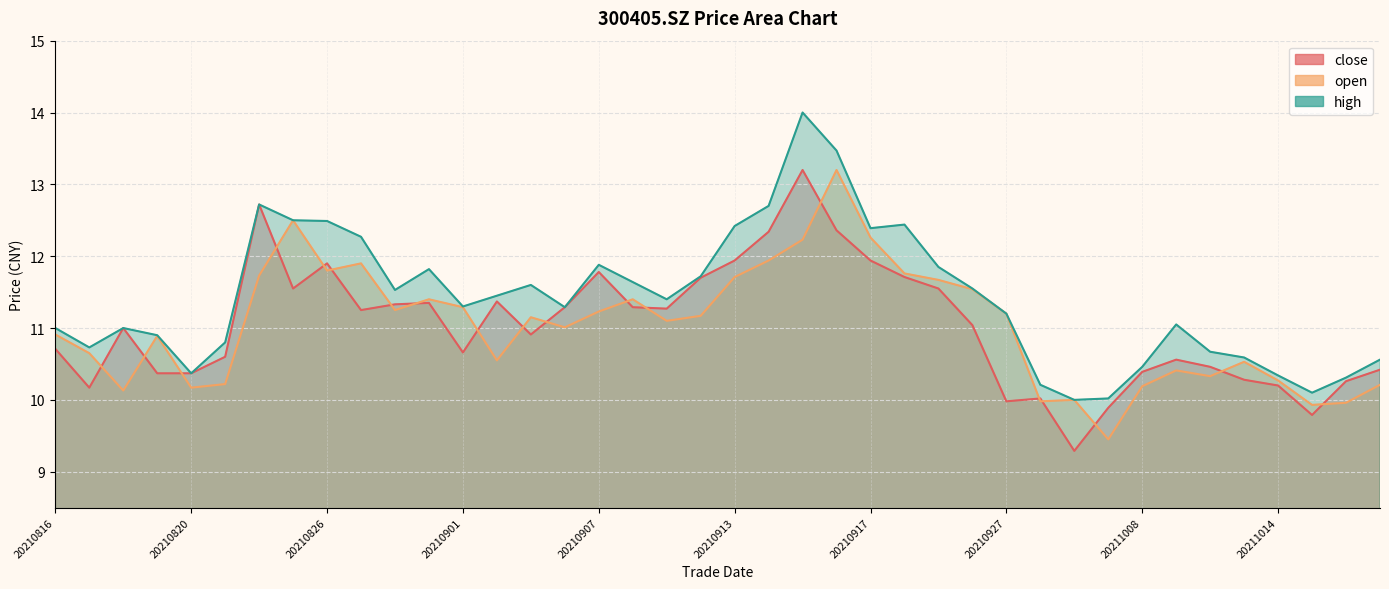

What is the difference between the open values at 20210928 and 20210908?

1.4